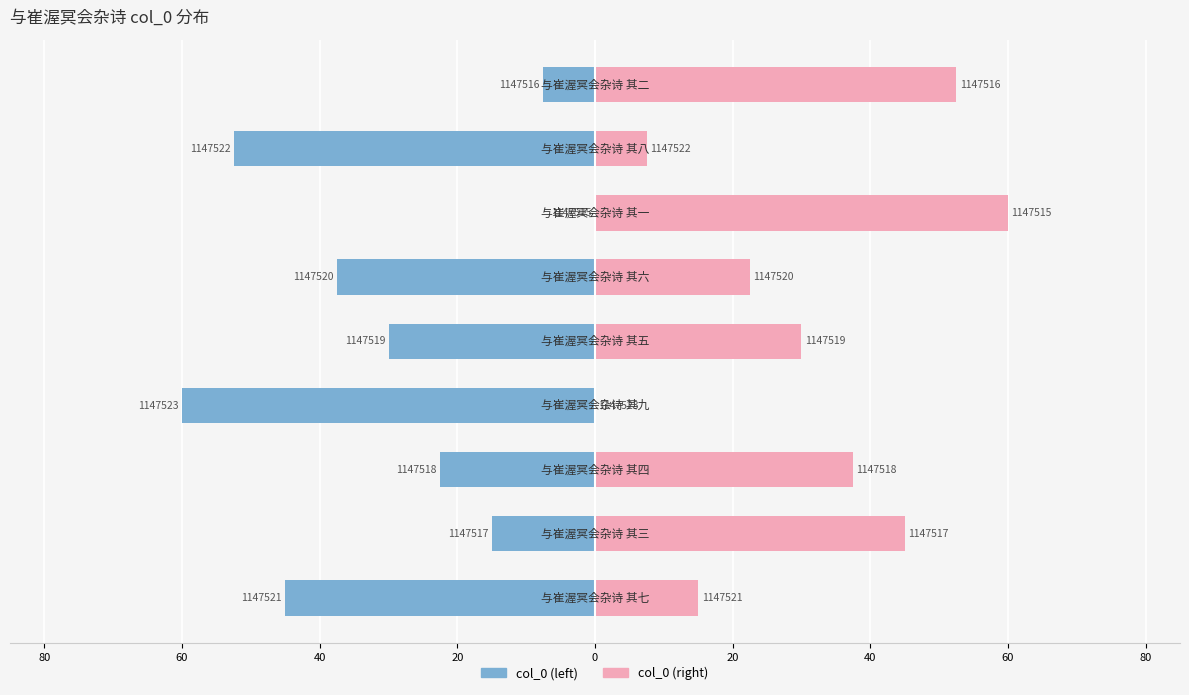

How many bars are there in each group?

2